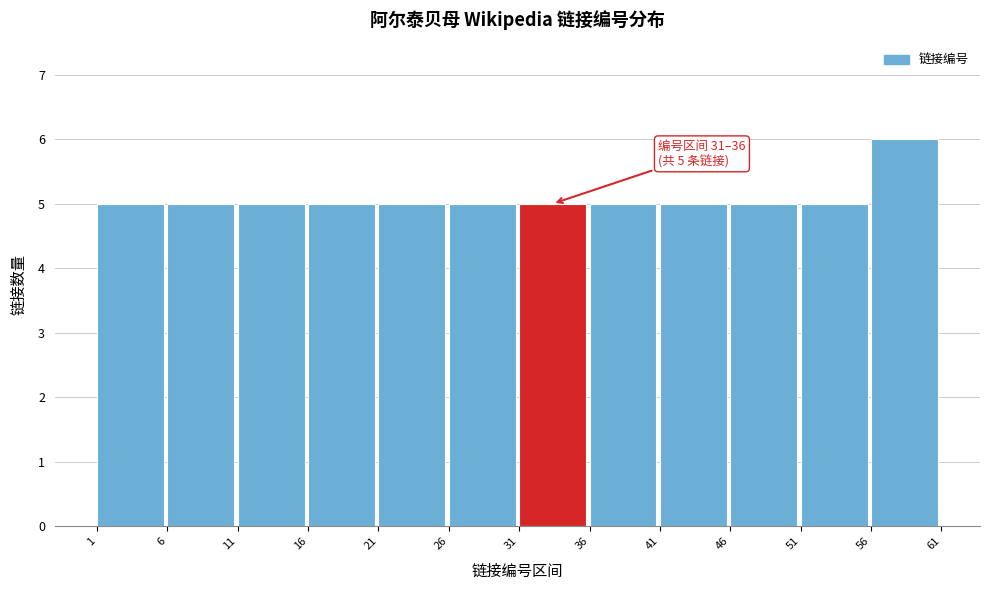

Which range on the x-axis has the tallest bar?

56 to 61